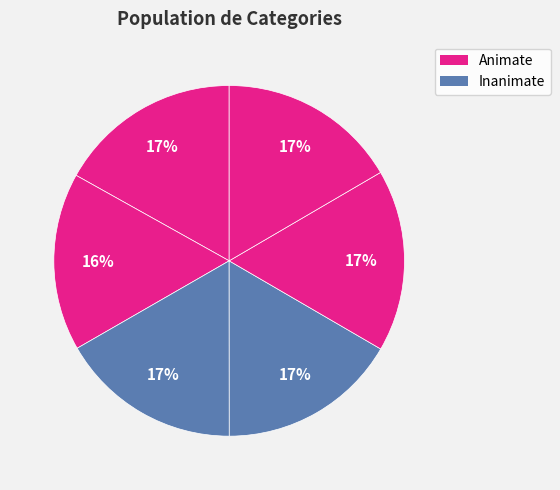

How many slices are in this pie chart?

6